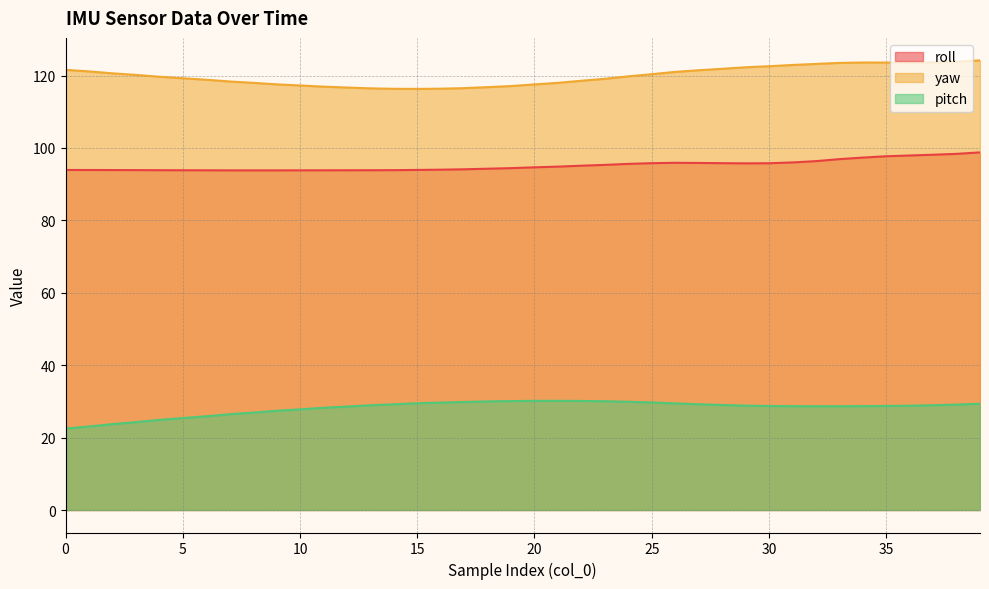

How many data points in pitch are above 28?

29